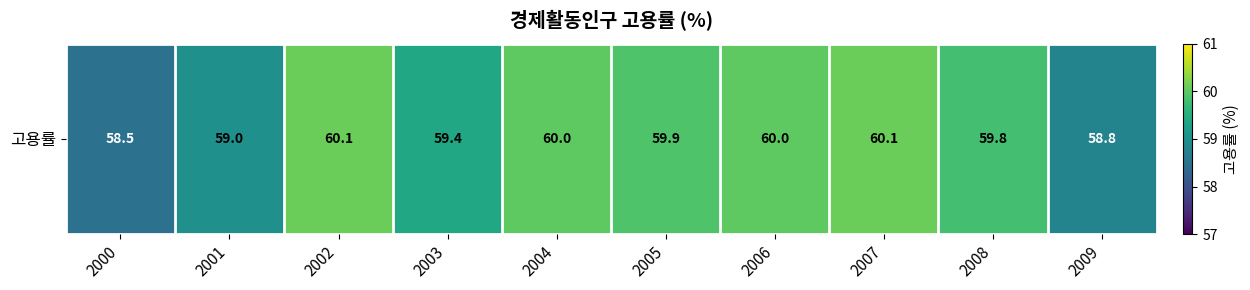

Reading right to left, extract all data points from this chart.

58.8	59.8	60.1	60.0	59.9	60.0	59.4	60.1	59.0	58.5